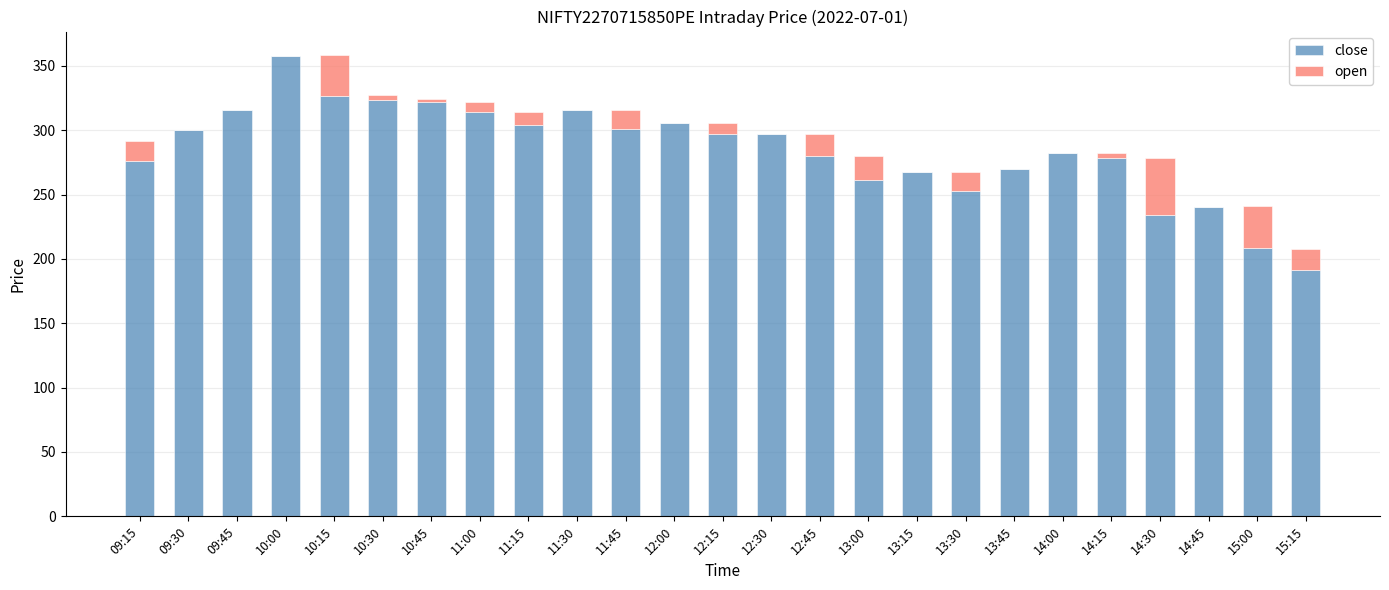

Are the bars horizontal?

No